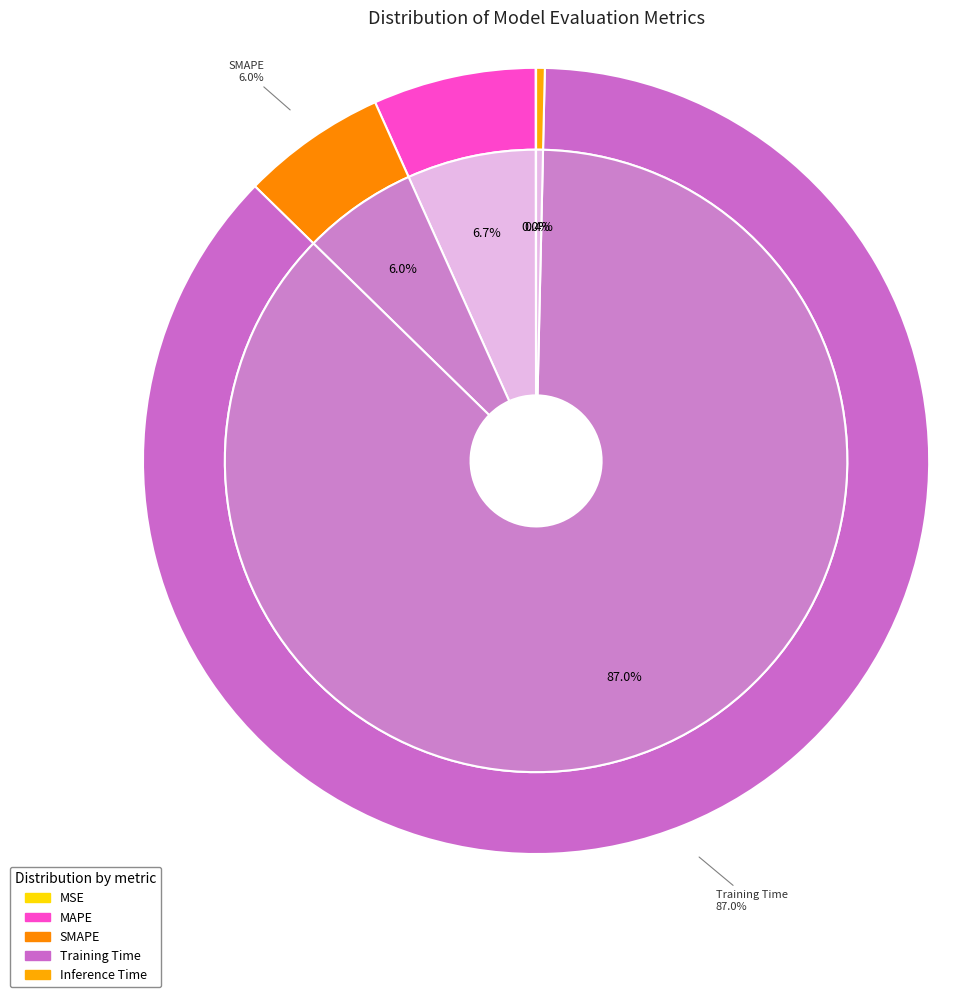

Which category accounts for the majority?

Training Time